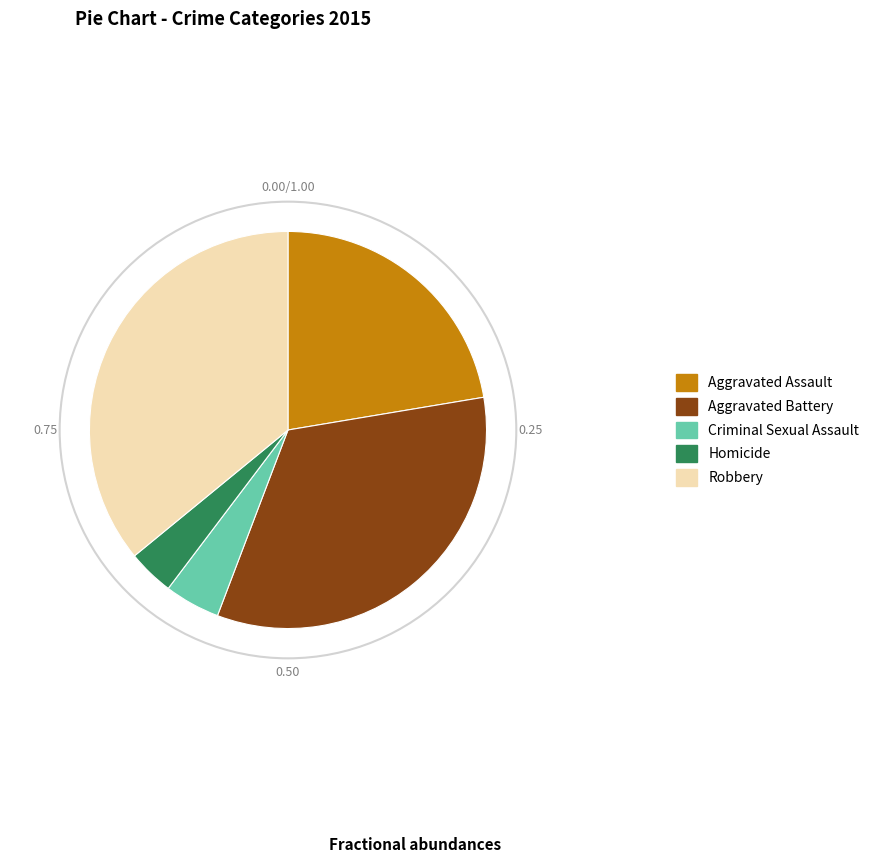

Which has a higher value, Criminal Sexual Assault or Aggravated Battery?

Aggravated Battery